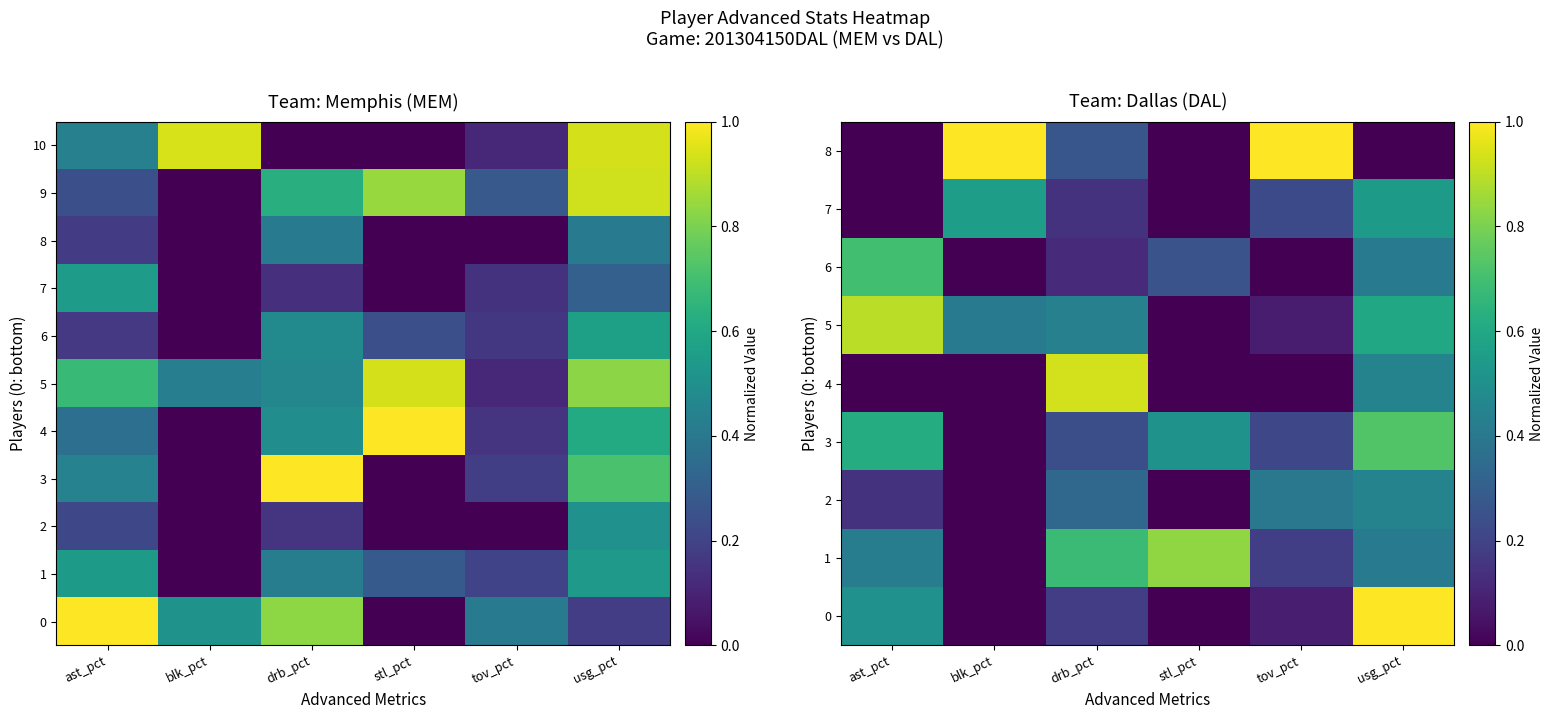

True or false: 7 has a value of 0.5 at usg_pct.

True